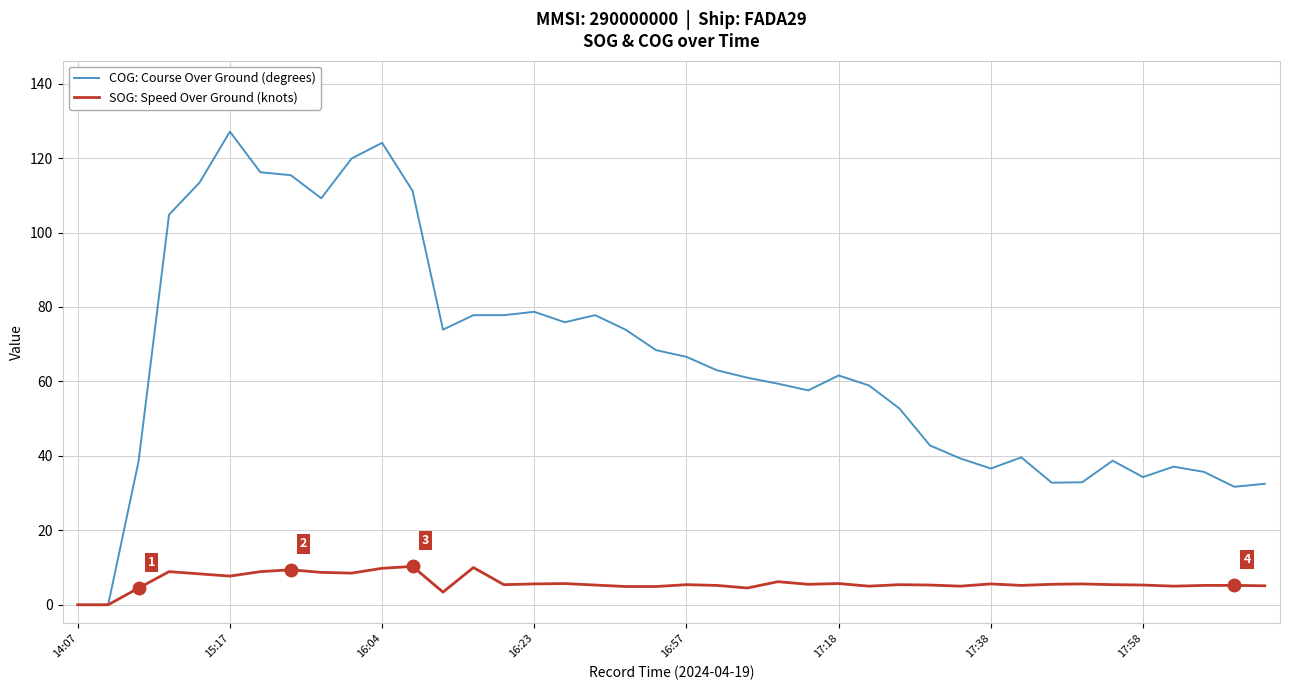

Which series has the largest total across all categories?

COG: Course Over Ground (degrees)